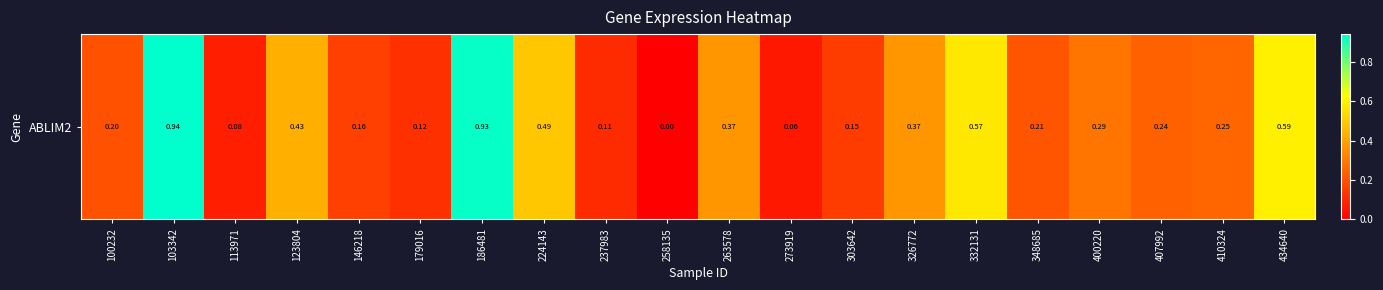

What is the change in value from 224143 to 410324?

-0.2